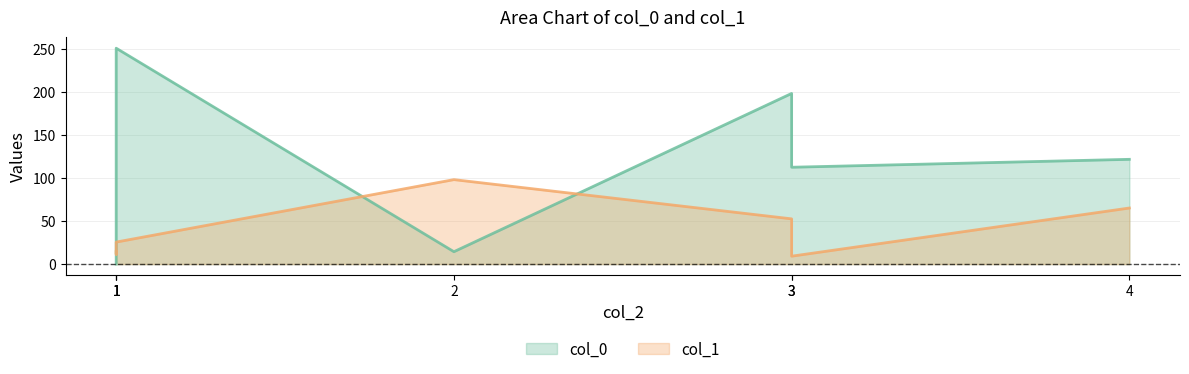

Reading left to right, list all the values displayed in this chart.

col_0: 0.0	14.4	112.6	121.8	187.0	198.4	251.0
col_1: 14.4	98.2	9.2	65.2	11.4	52.6	25.6